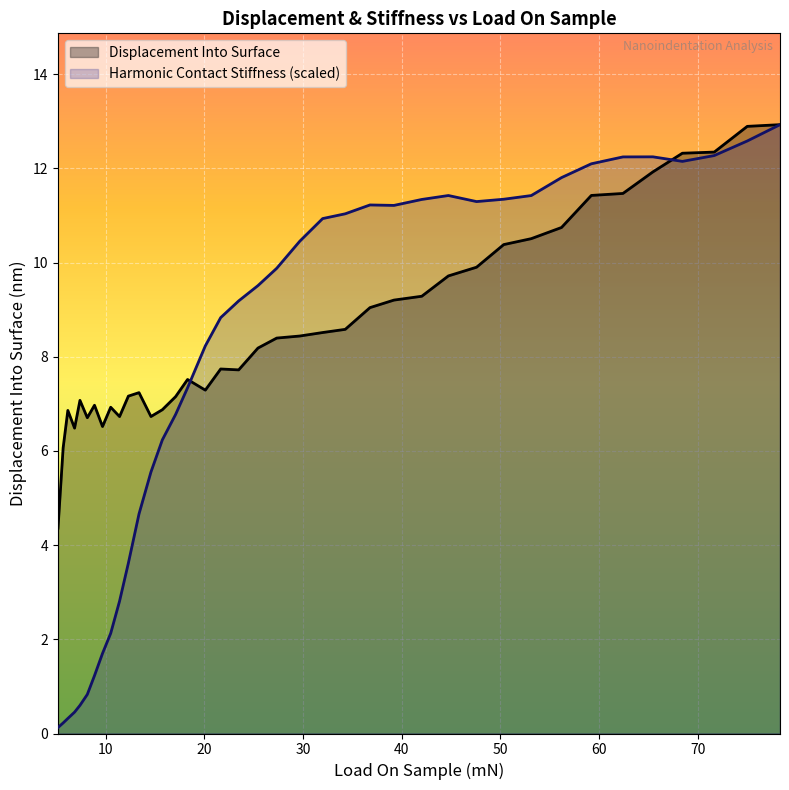

What is the lowest value of the Displacement Into Surface series?

4.4